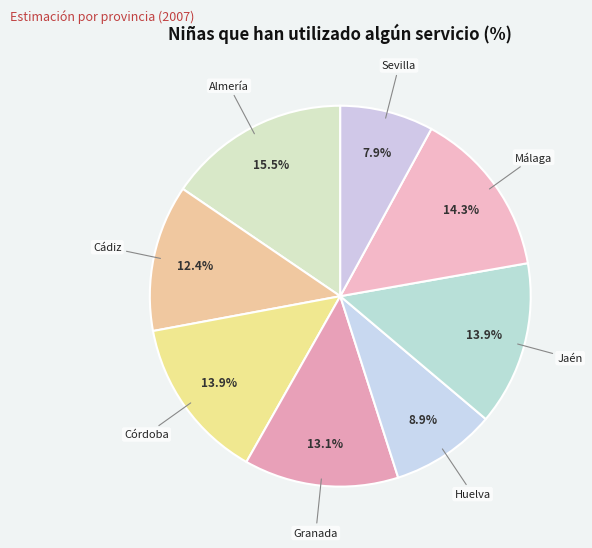

How many segments does this pie chart have?

8